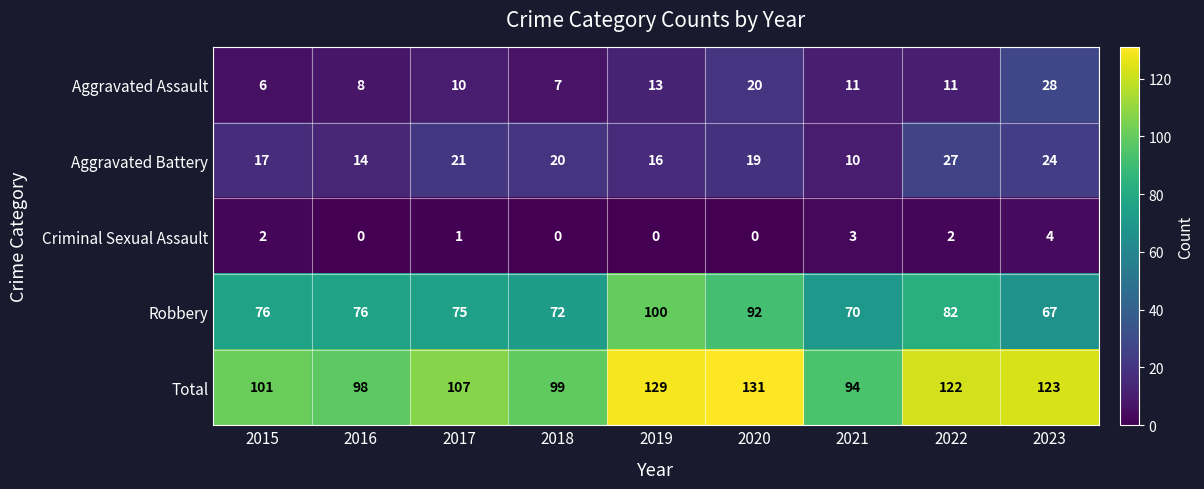

What is the difference between the maximum and minimum values in the Total series?

37